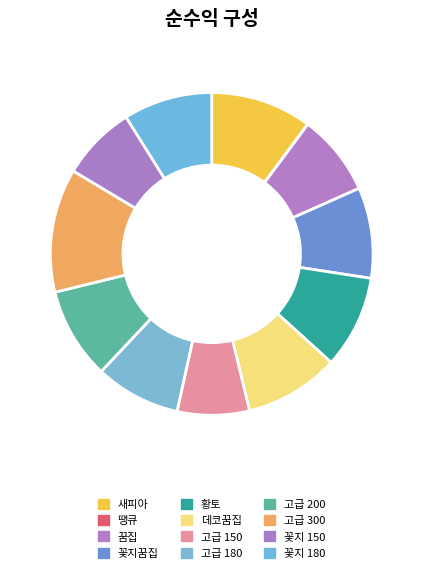

To the nearest percent, what percentage of the pie is 고급 200?

9%